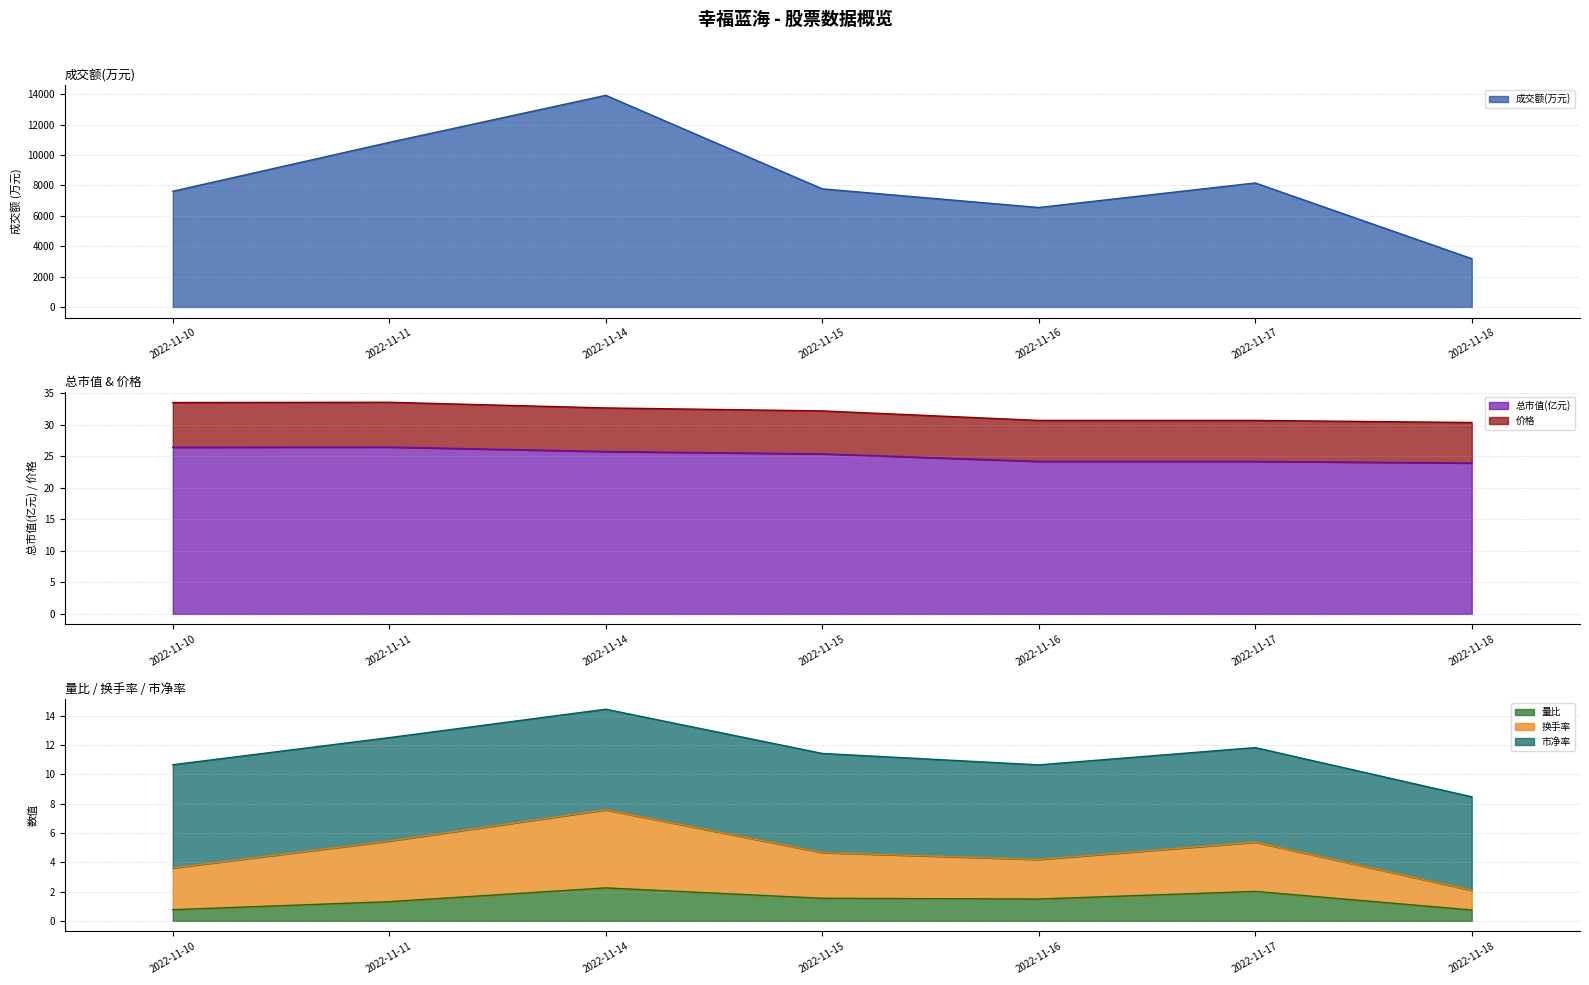

What is the difference between the 量比 values at 2022-11-17 and 2022-11-15?

0.5